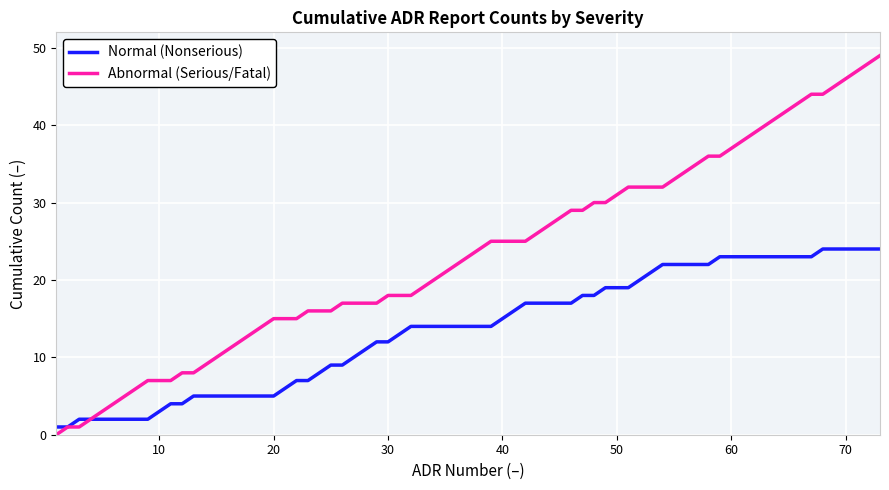

What is the maximum value shown in the chart?

49